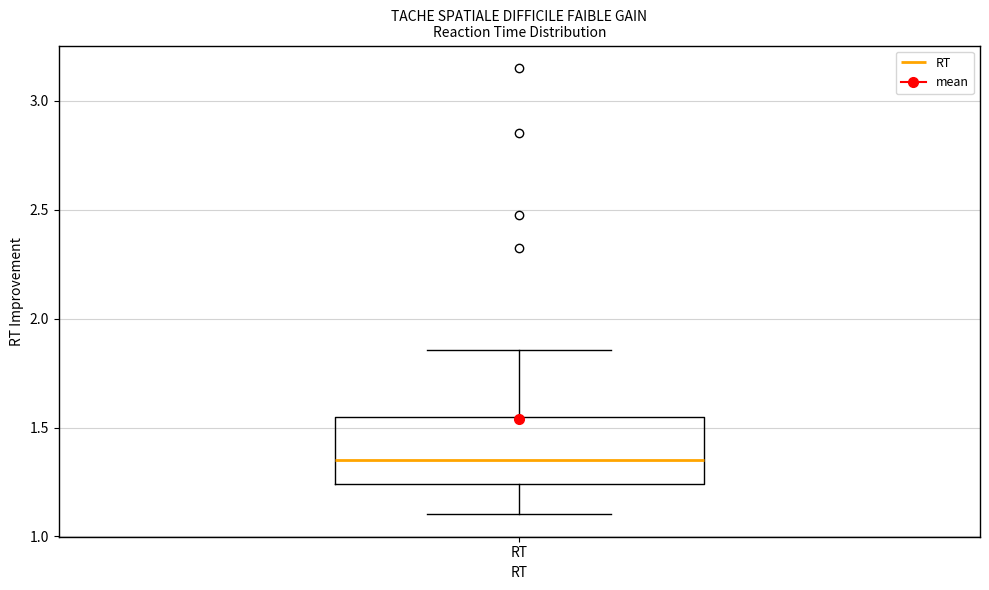

Read this box plot against the y-axis: the position of the median line, the range covered by the box, and the ends of both whiskers. The values are not printed on the chart, so give them approximately, as read against the axis.

median 1.35, box 1.25 to 1.55, whiskers 1.10 to 1.85